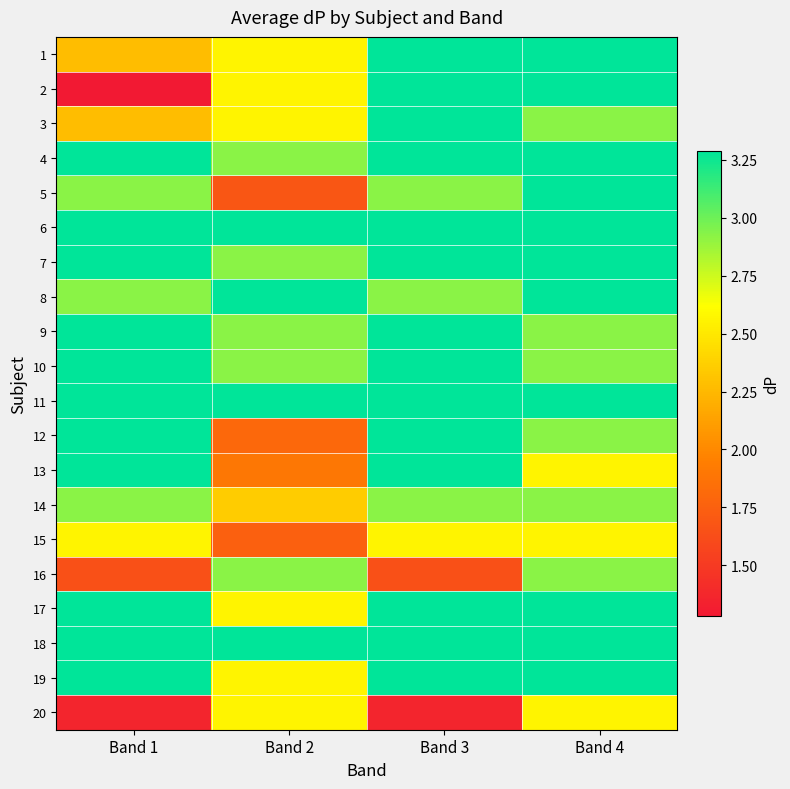

Which series has the widest spread of values?

2